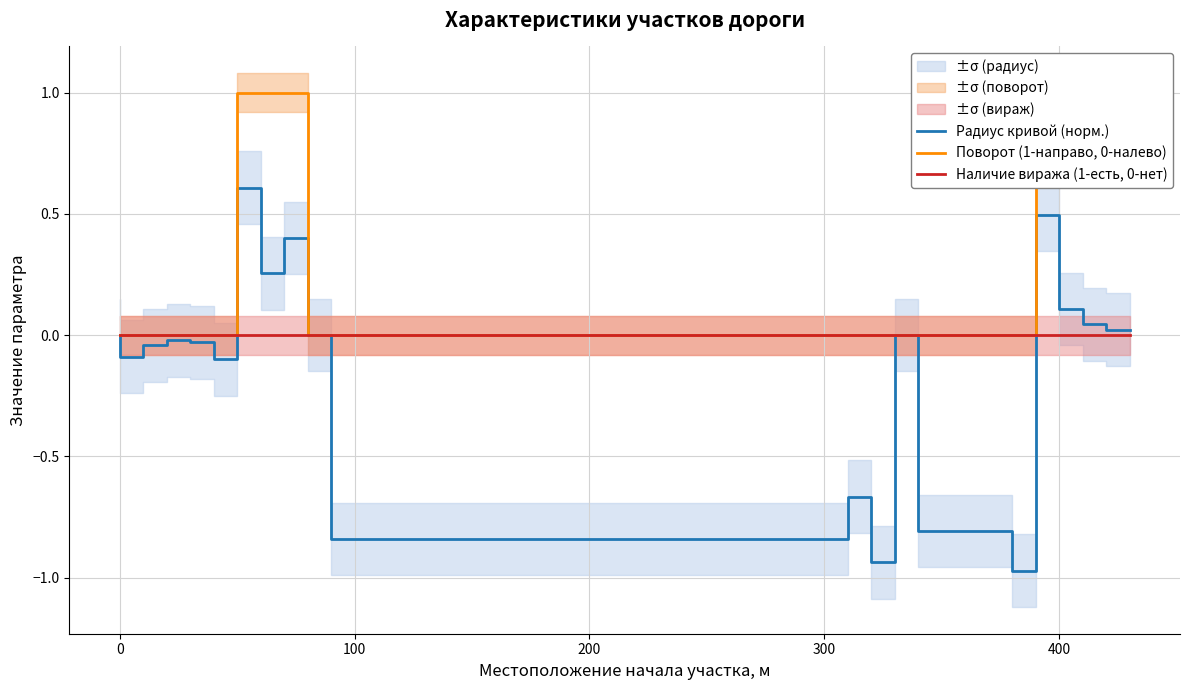

True or false: Поворот (1-направо, 0-налево) and Наличие виража (1-есть, 0-нет) intersect in this chart.

False